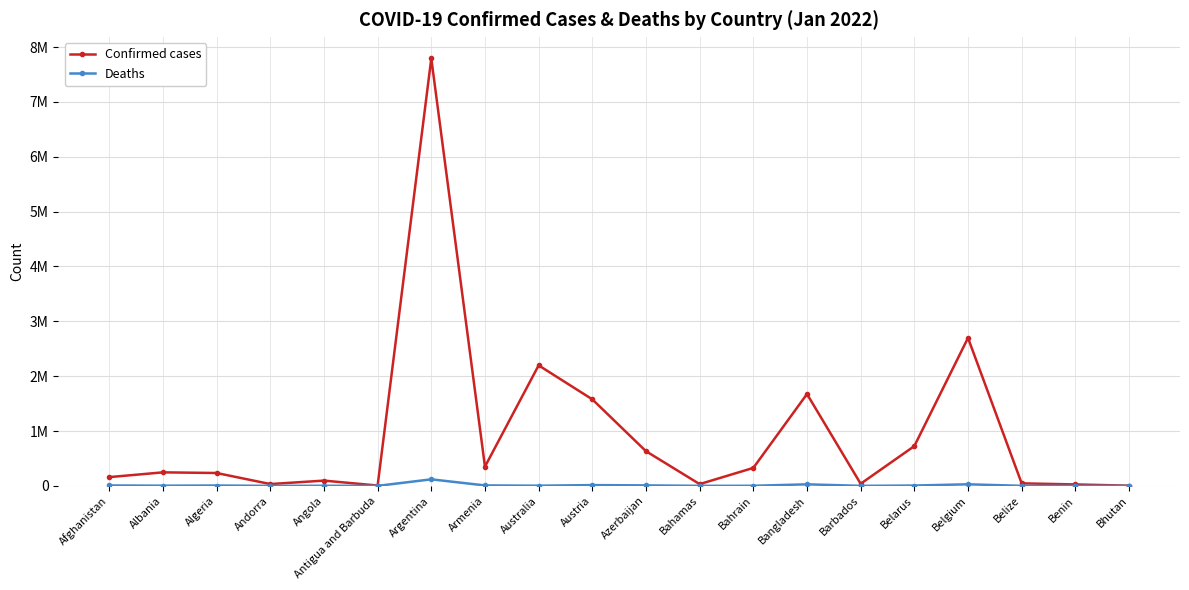

Rank the series at Austria from lowest to highest value.

Deaths, Confirmed cases